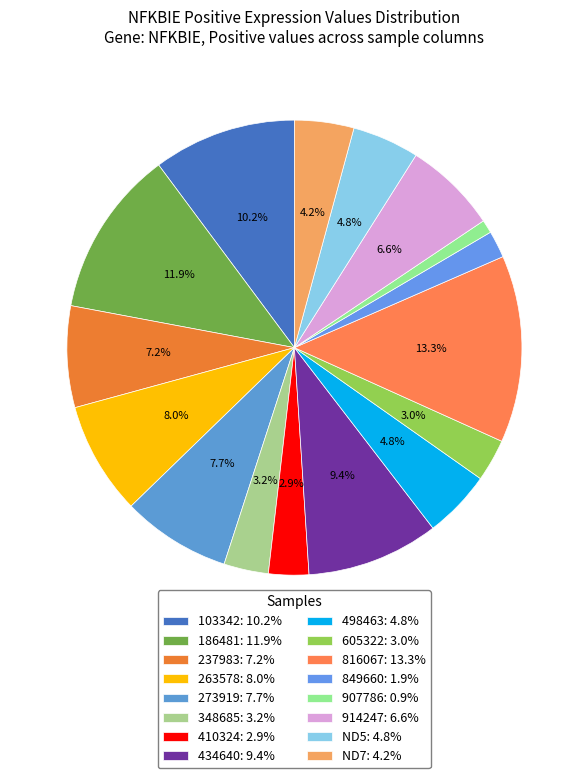

What portion of the pie excludes 434640?

90.6%